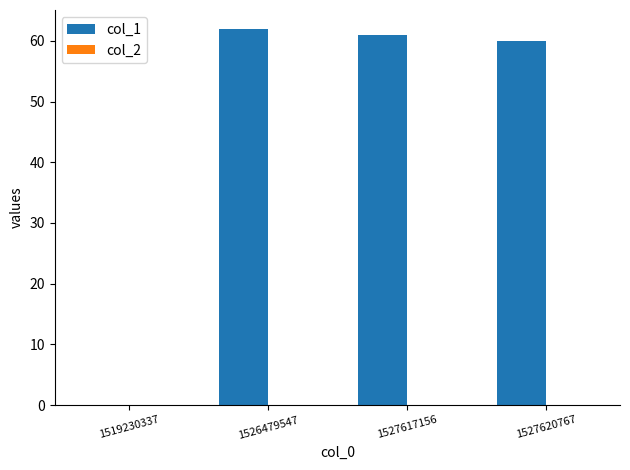

The chart shows a value of 16 at 1526479547. True or false?

False